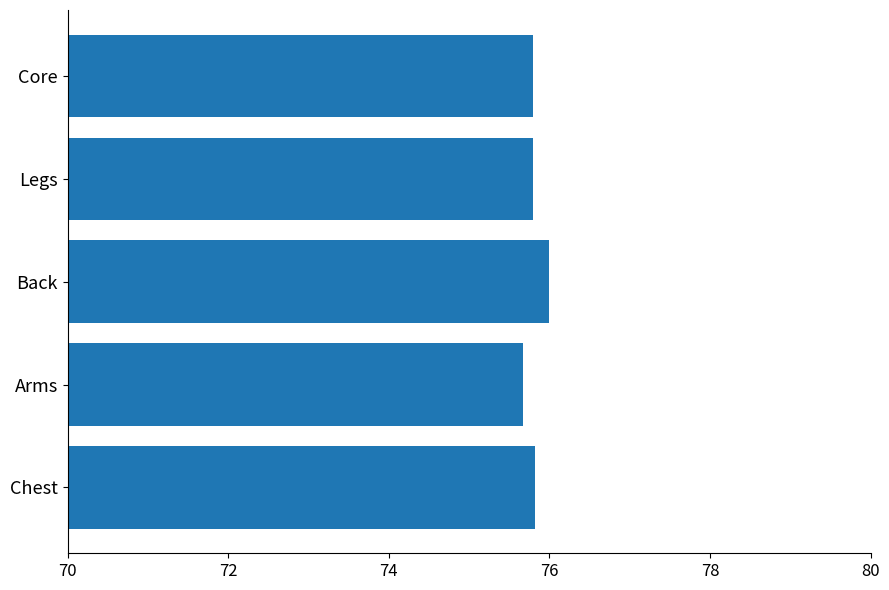

What is the sum of all values?

379.1